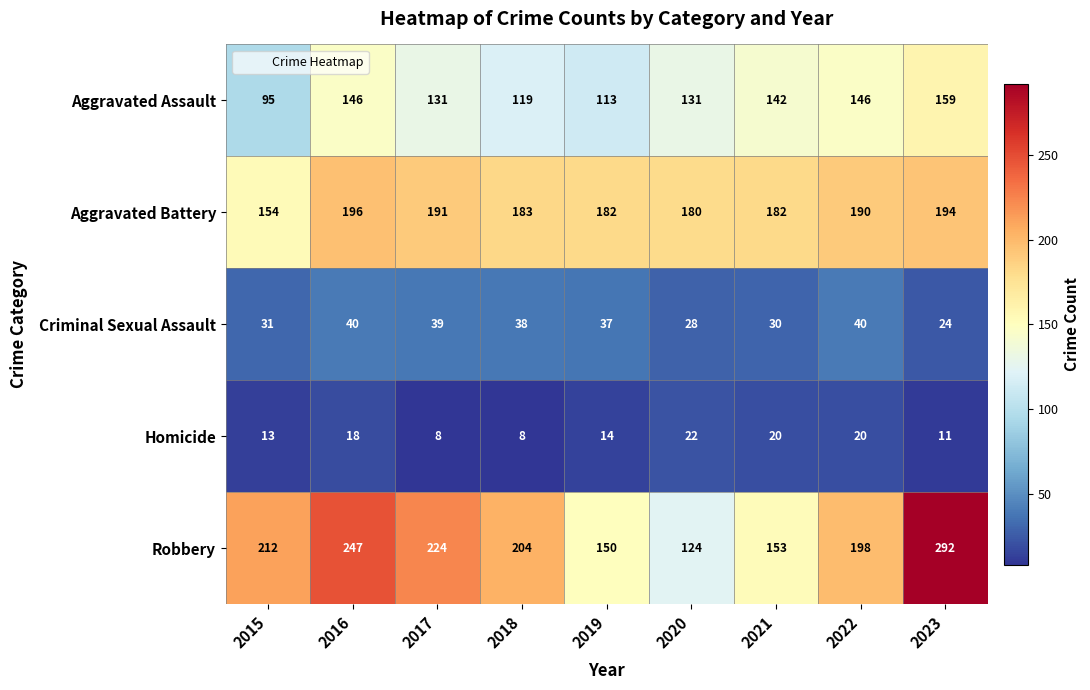

Between 2016 and 2019, which series saw the biggest shift?

Robbery